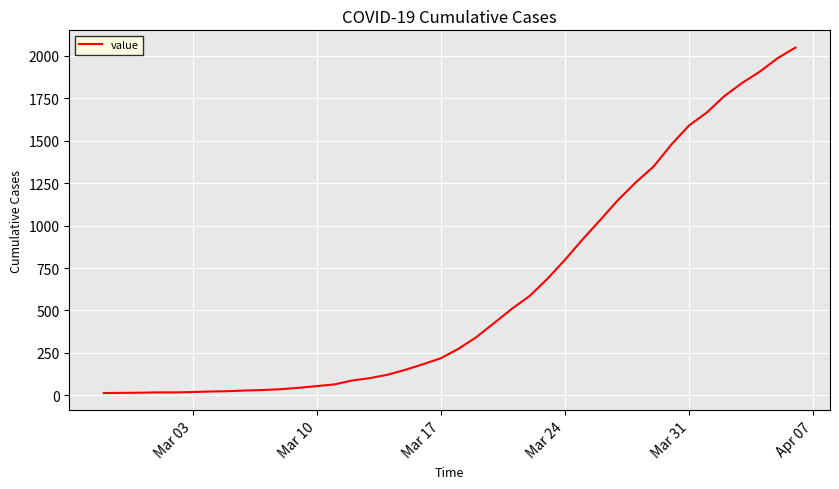

What is the maximum value shown in the chart?

2049